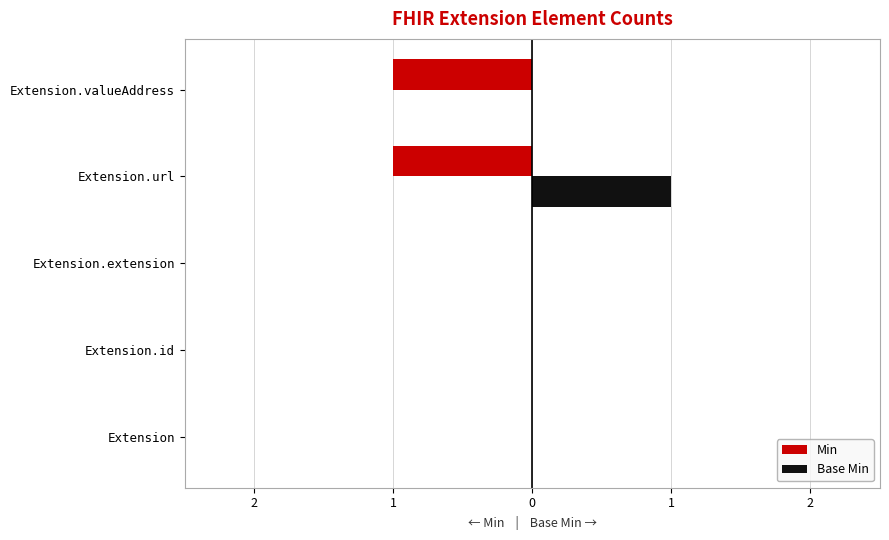

What are all the series names shown in the legend?

Min, Base Min